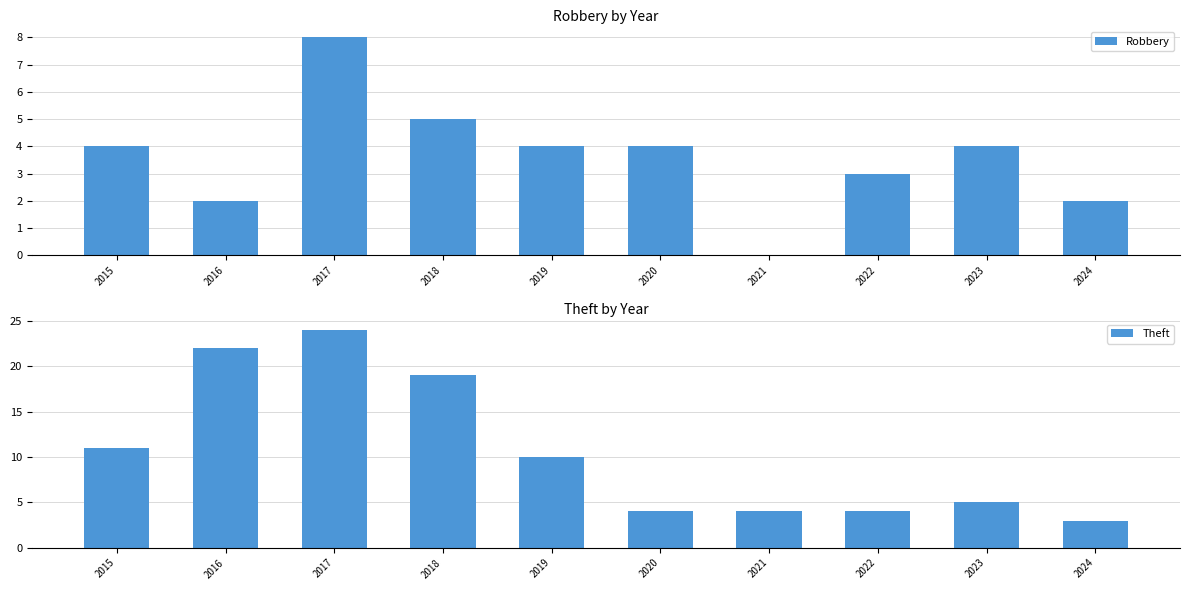

What is the lowest value of the Theft series?

3